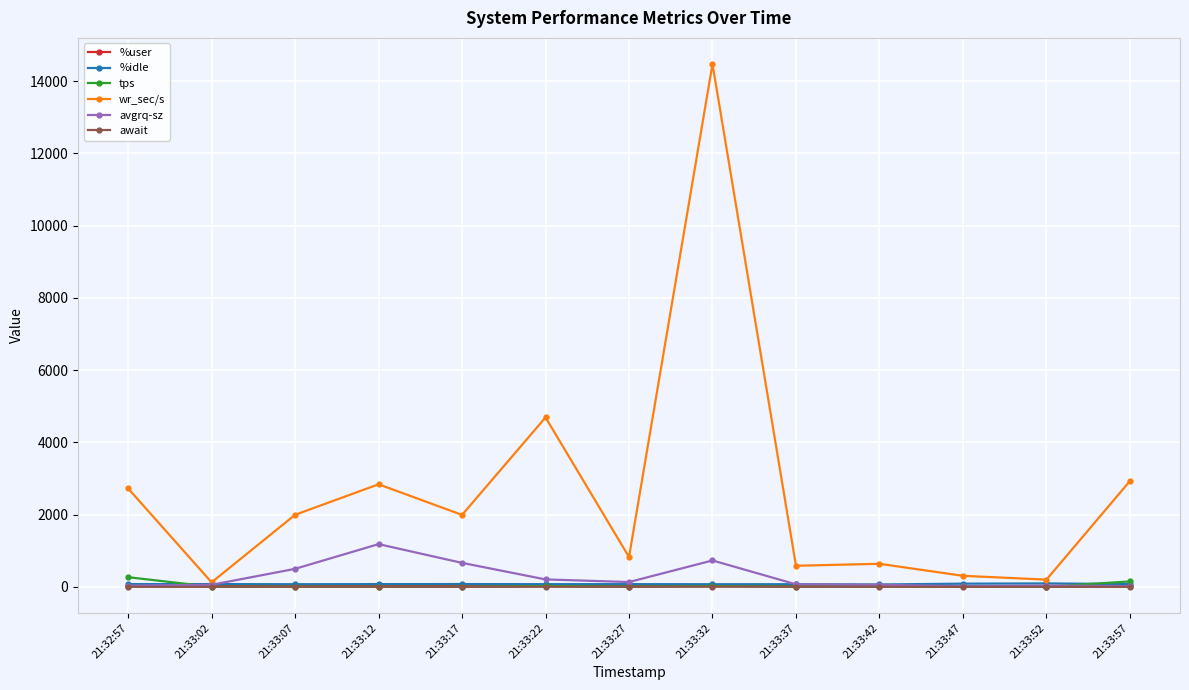

Where is the first local minimum for wr_sec/s?

21:33:02